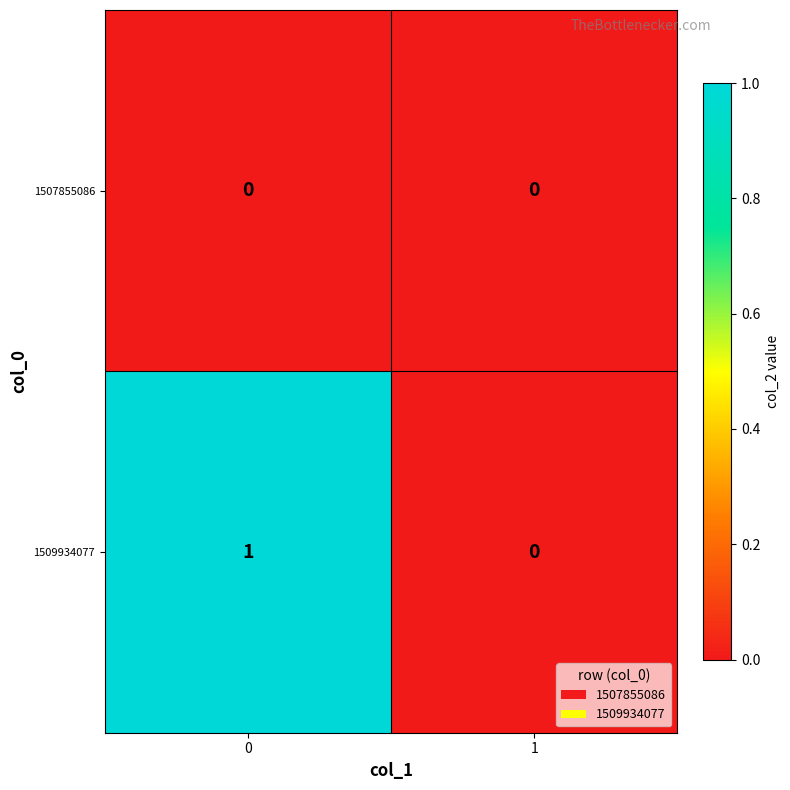

Reading left to right, transcribe all the data shown in this chart.

1507855086: 0=0	1=0
1509934077: 0=1	1=0